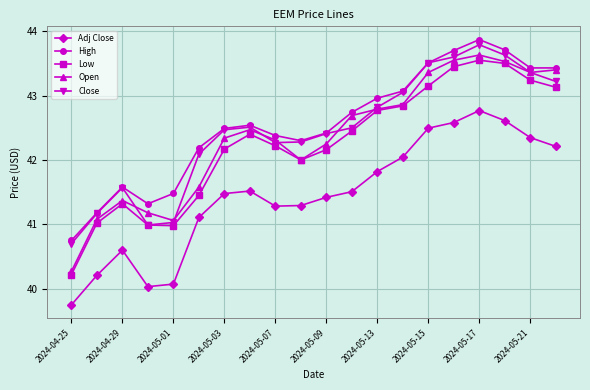

What is the value of the Adj Close point at the 4th from the left?

40.0